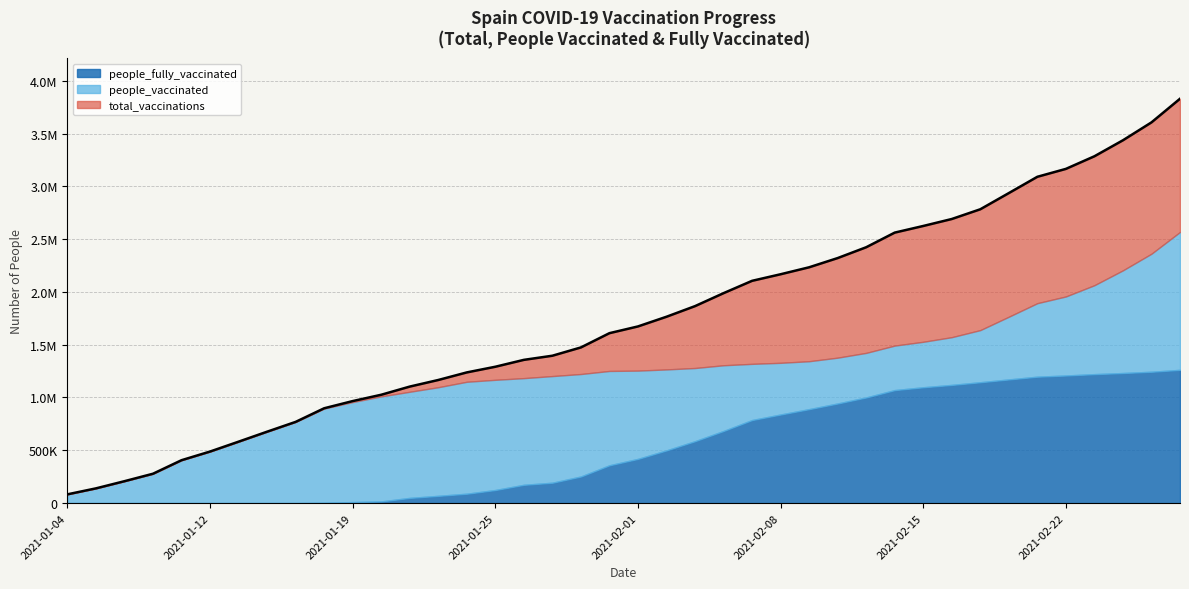

True or false: people_fully_vaccinated and people_vaccinated intersect in this chart.

False